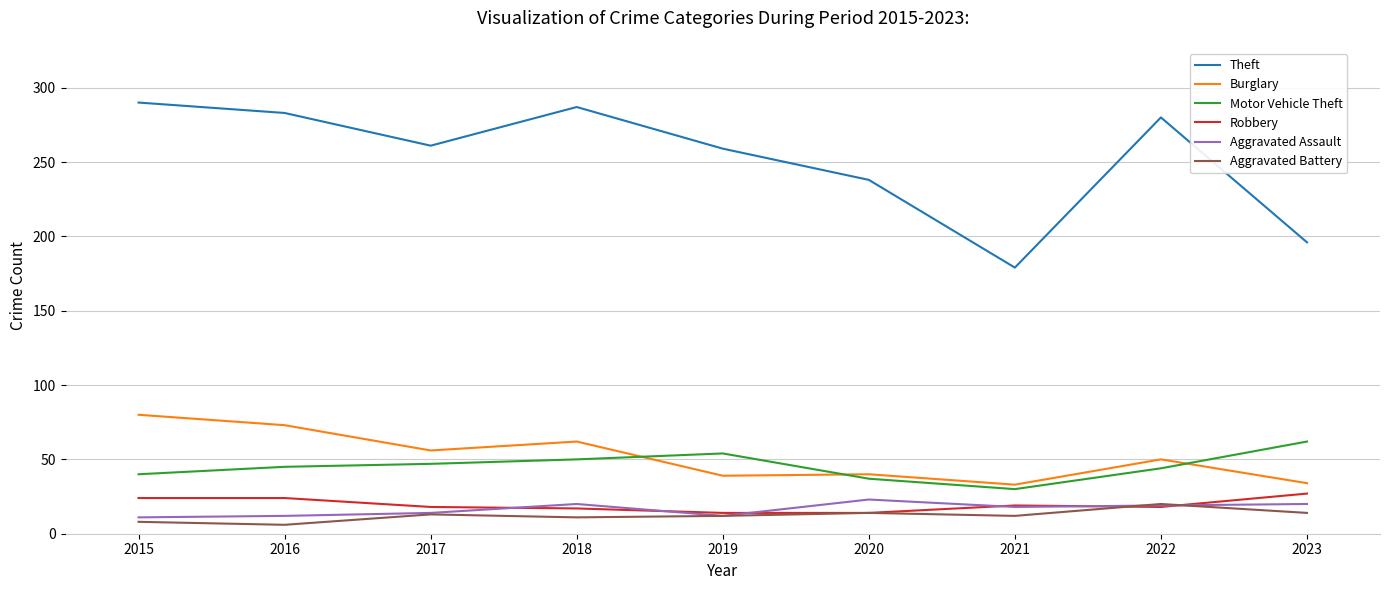

What is the approximate value of Theft at 2016?

283